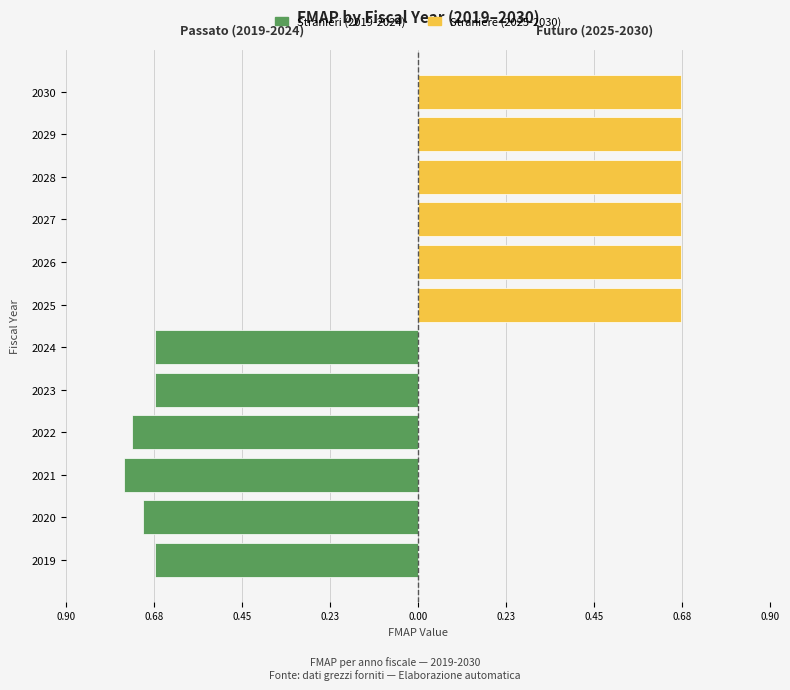

Rank the series at 0.68 from lowest to highest value.

Stranieri (2019-2024), Straniere (2025-2030)